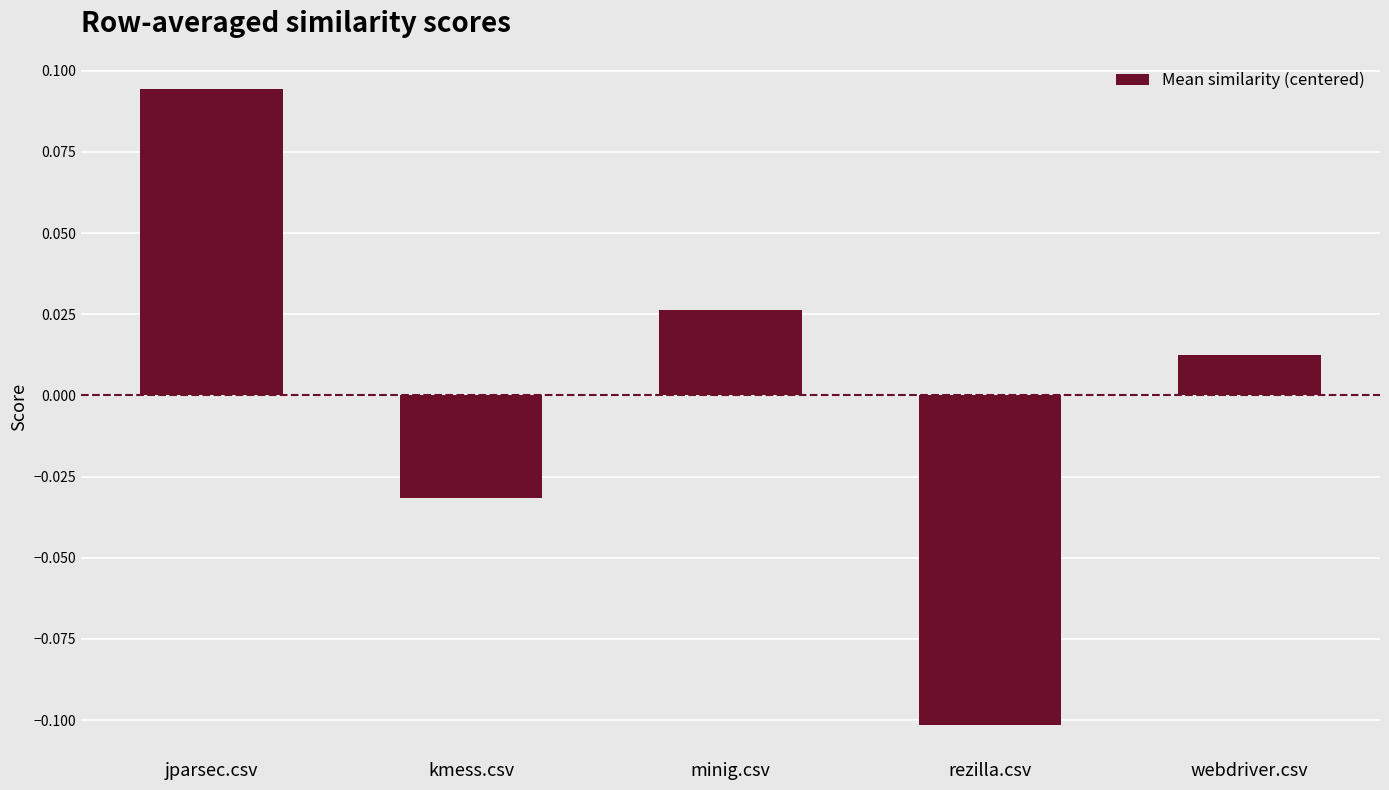

What is the smallest value displayed?

-0.1